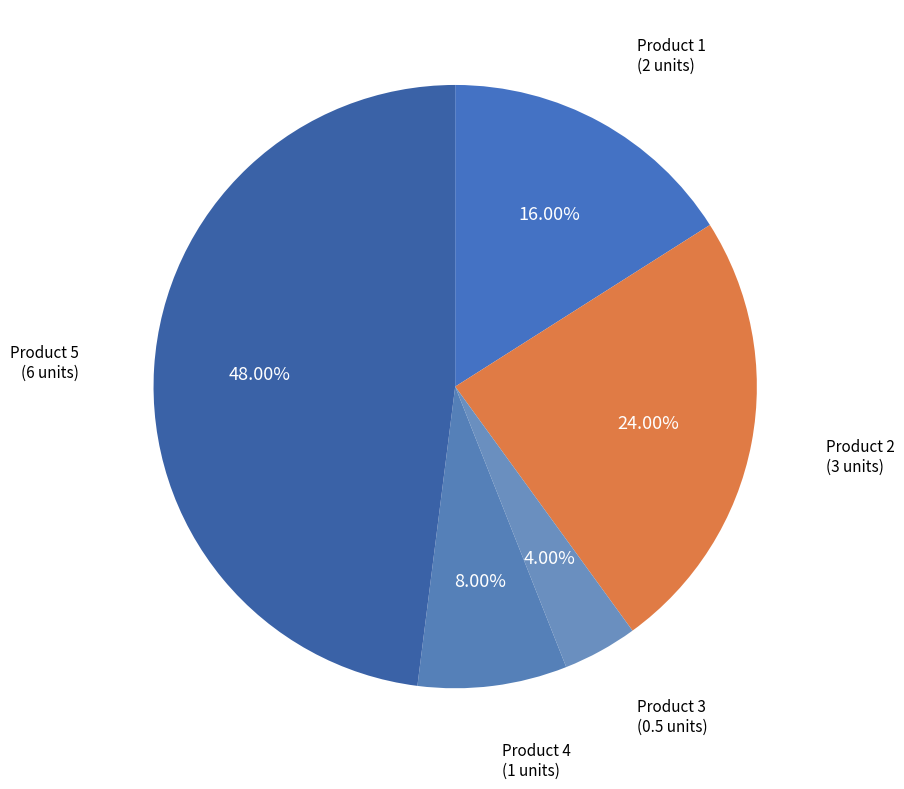

What is the smallest slice in the pie chart?

3